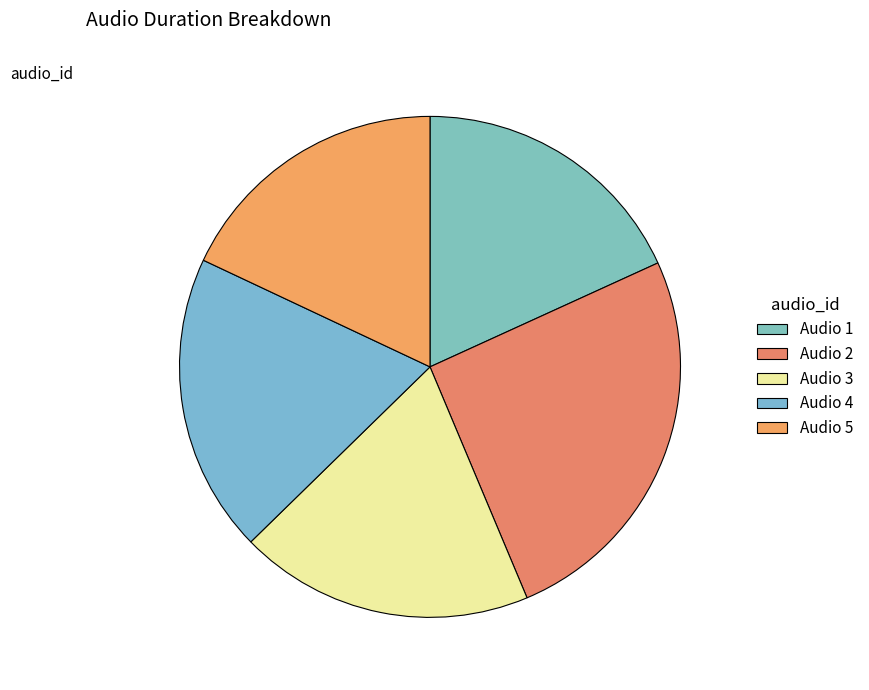

How many slices are in this pie chart?

5